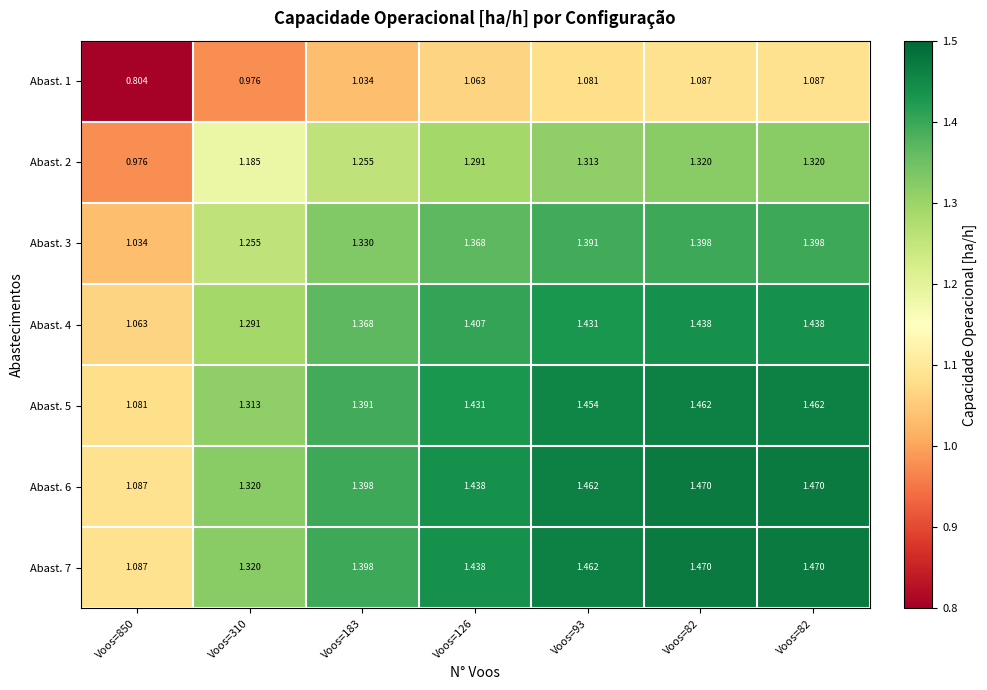

Count the number of data series in this chart.

7